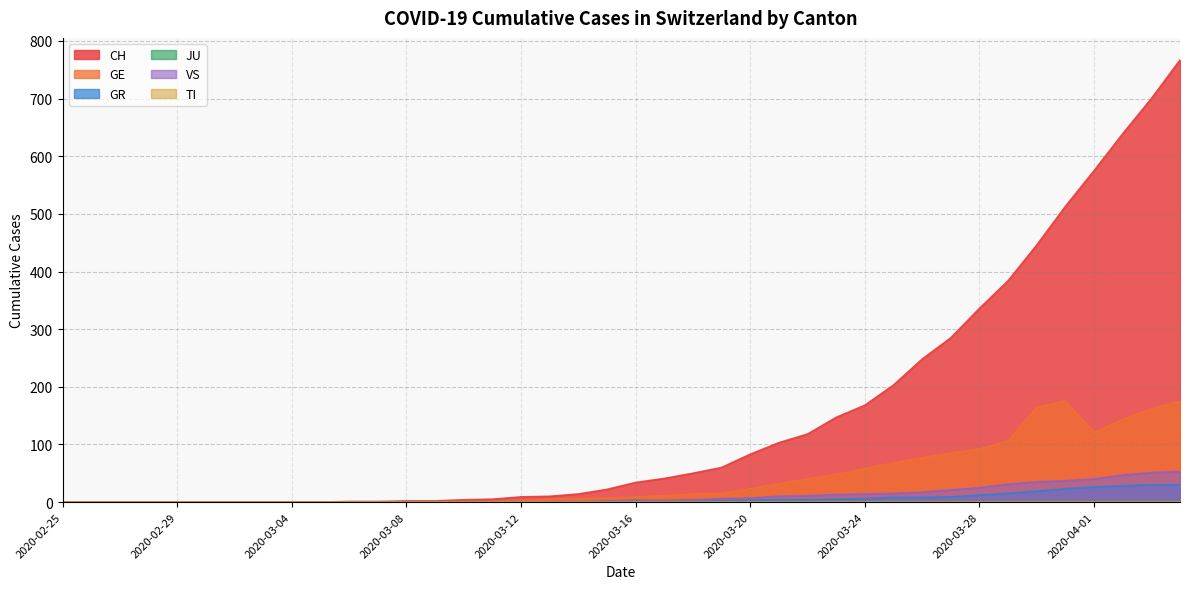

True or false: GR and VS intersect in this chart.

False